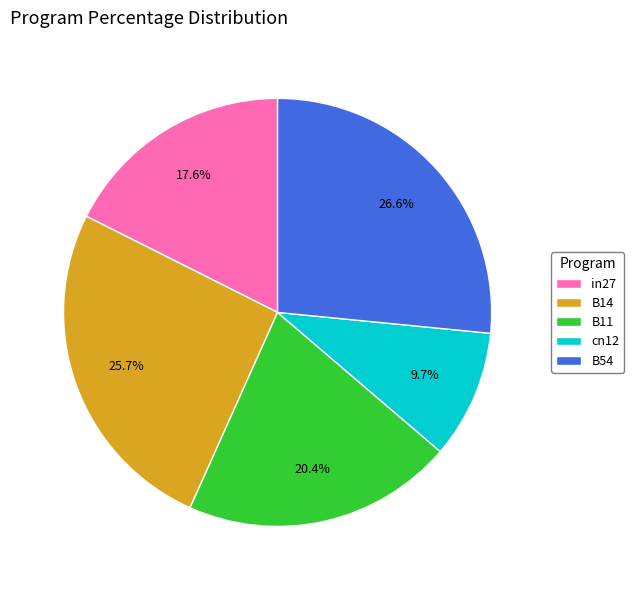

Is there a majority slice in this chart?

No